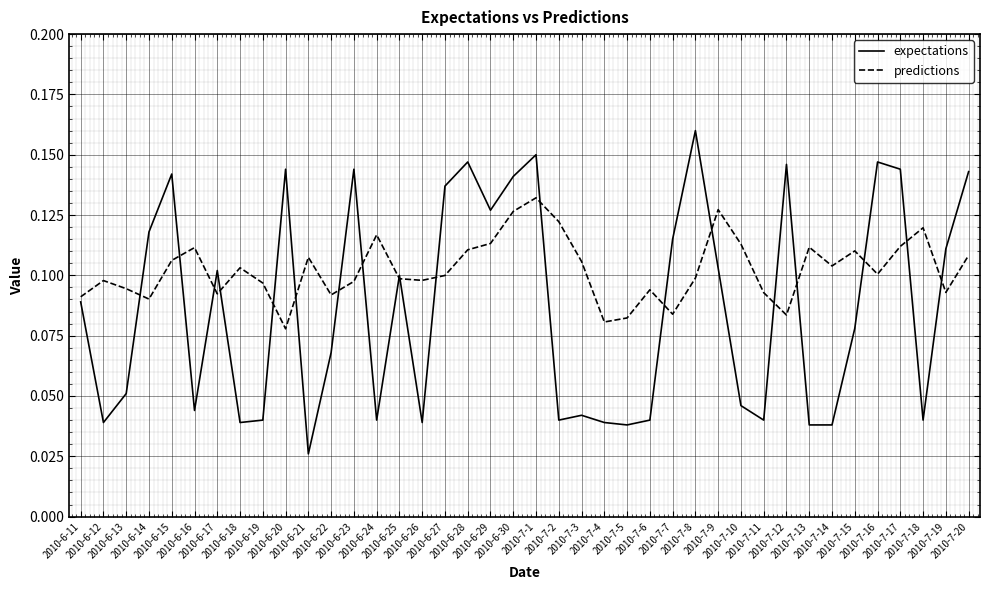

Which series has the largest total across all categories?

predictions